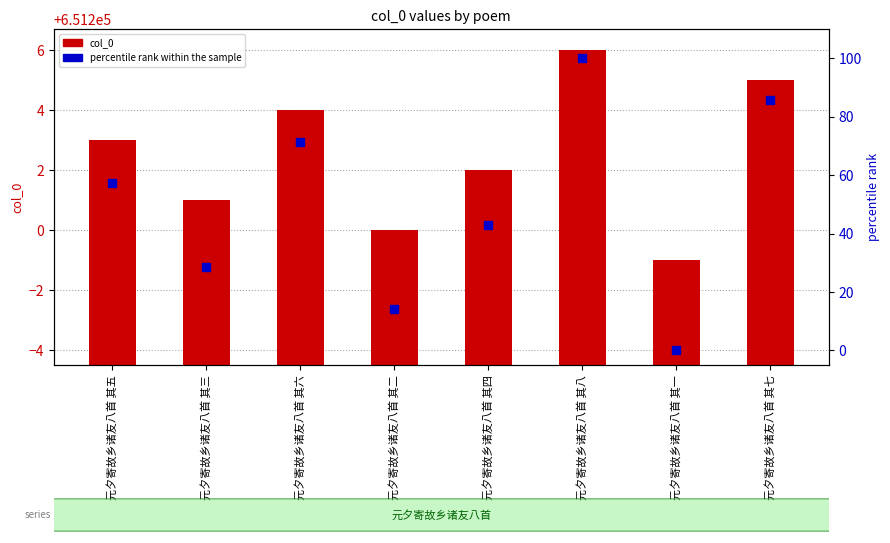

At how many categories does at least one series exceed 488174?

8